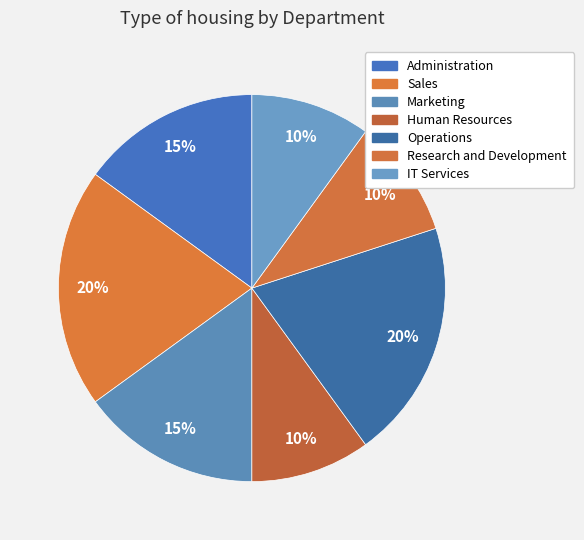

To the nearest percent, what percentage of the pie is Research and Development?

10%